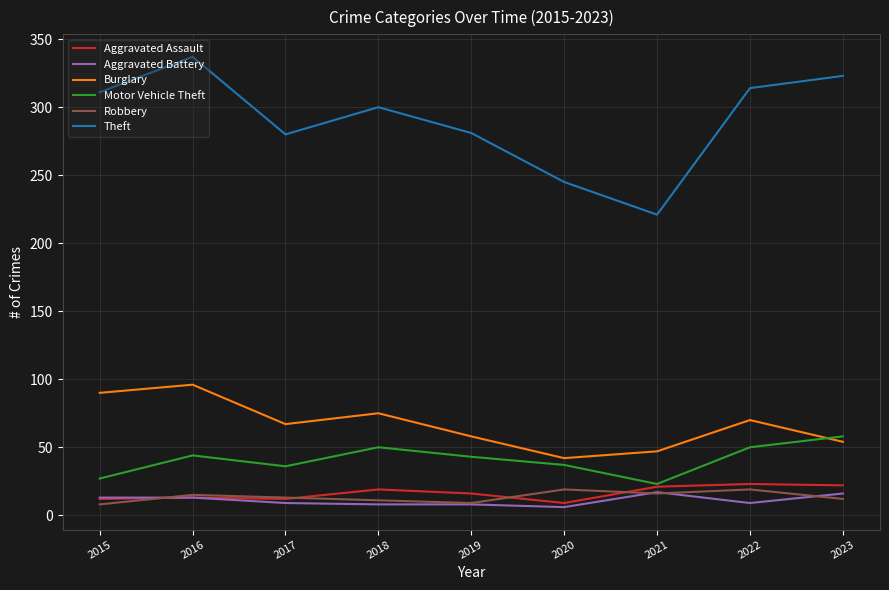

True or false: Theft and Aggravated Assault intersect in this chart.

False